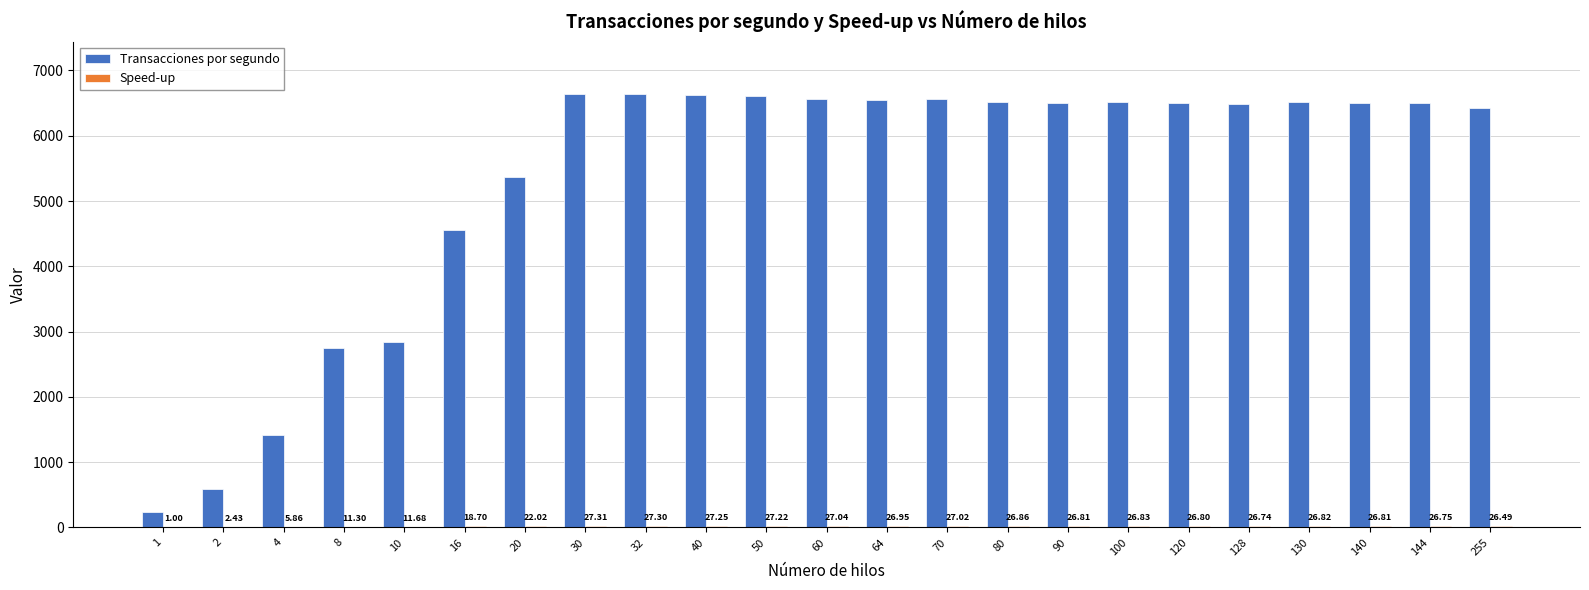

Between 32 and 100, which series saw the biggest shift?

Transacciones por segundo